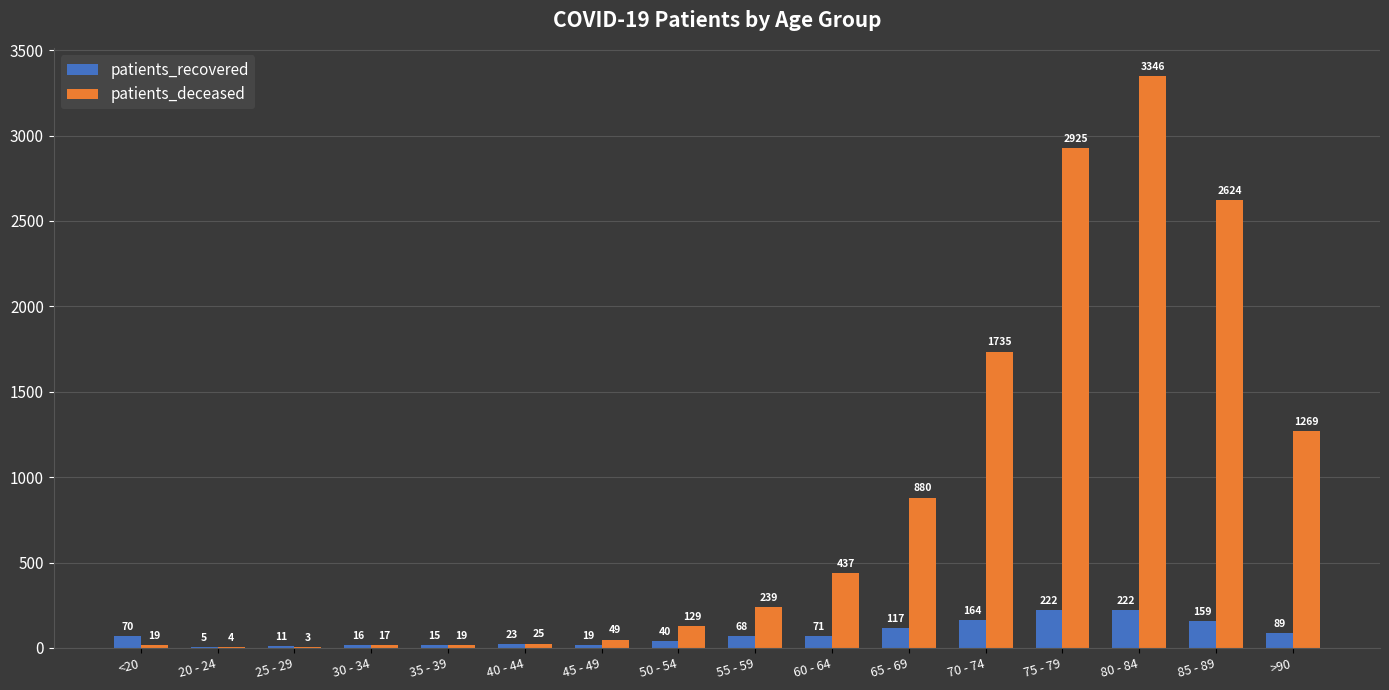

How many categories are shown in the chart?

16